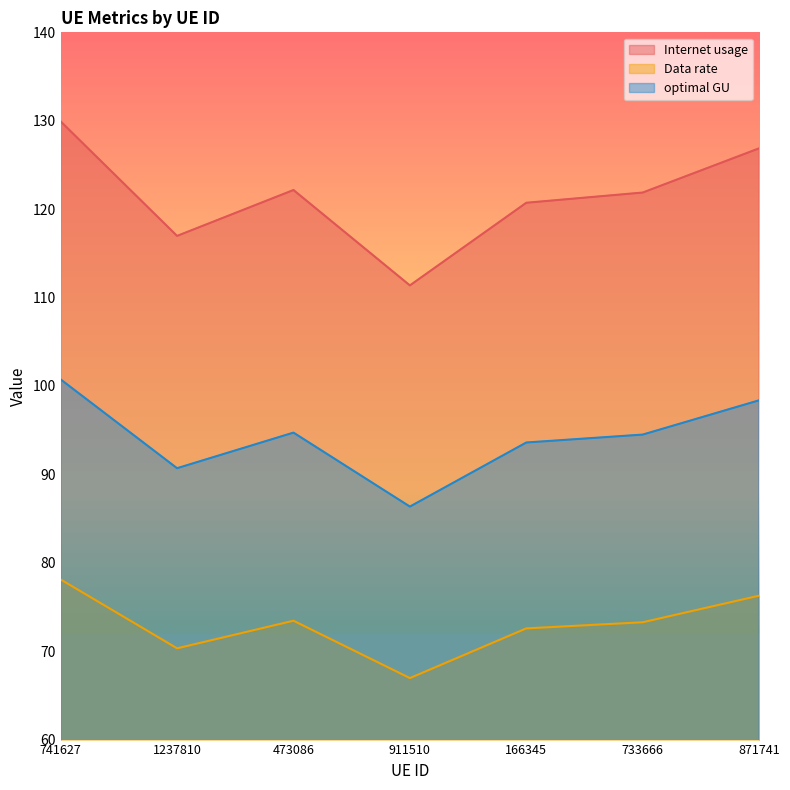

What is the difference between the maximum and minimum values in the optimal GU series?

14.4